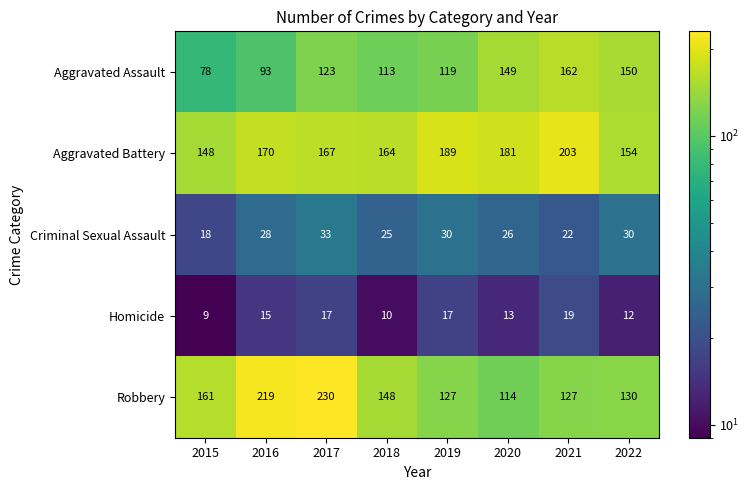

At which category does the chart reach its minimum across all series?

2015